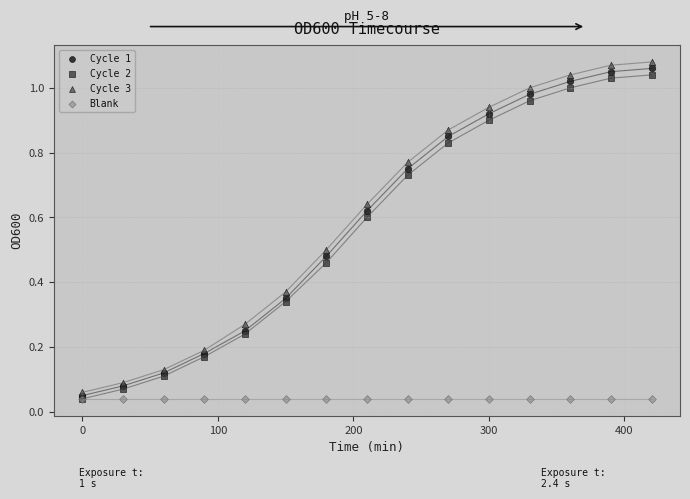

What are all the series names shown in the legend?

Cycle 1, Cycle 2, Cycle 3, Blank